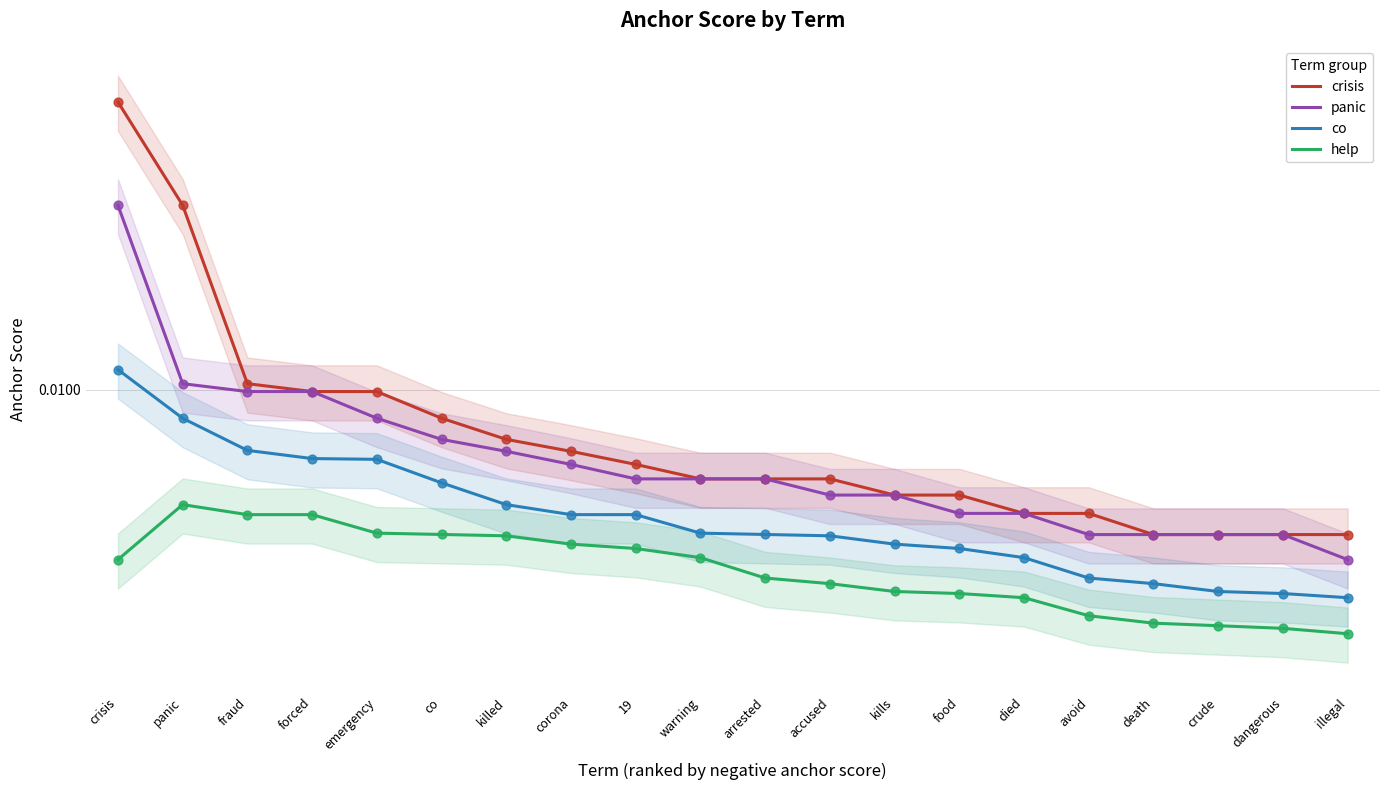

At which category is the sum across all series the highest?

crisis